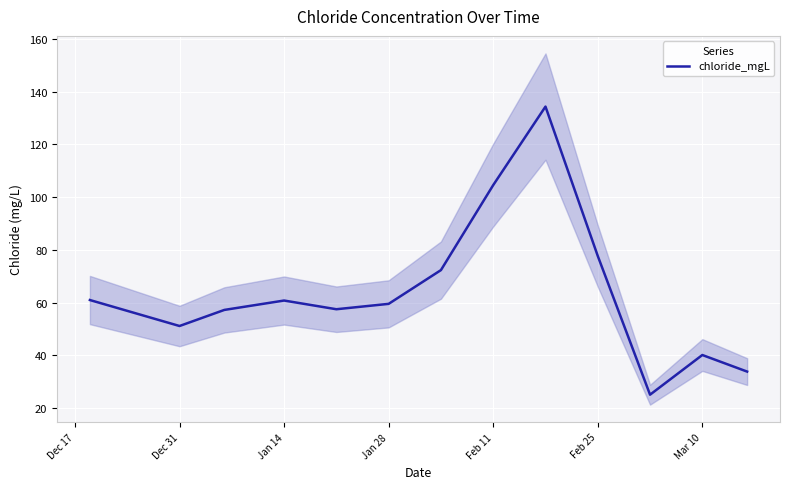

How many interior local peaks (higher than both neighbors) does the data have?

3